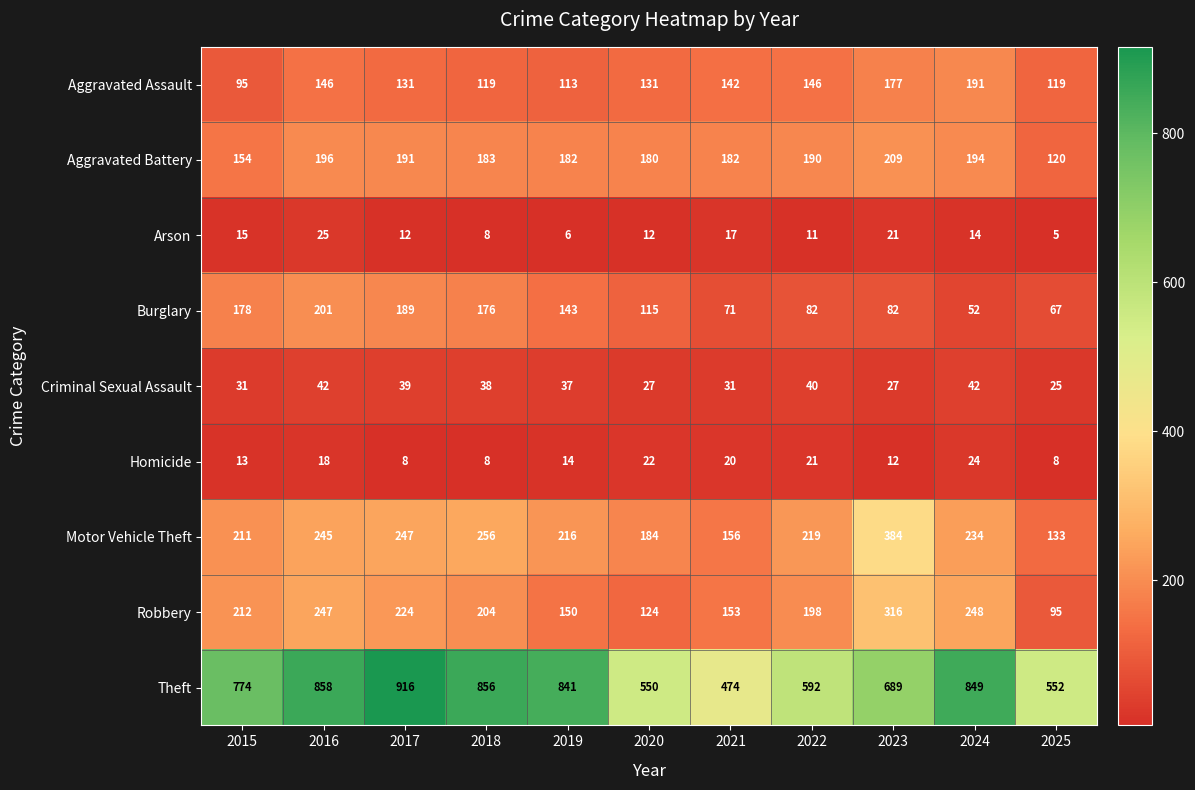

Which series has the largest total across all categories?

Theft